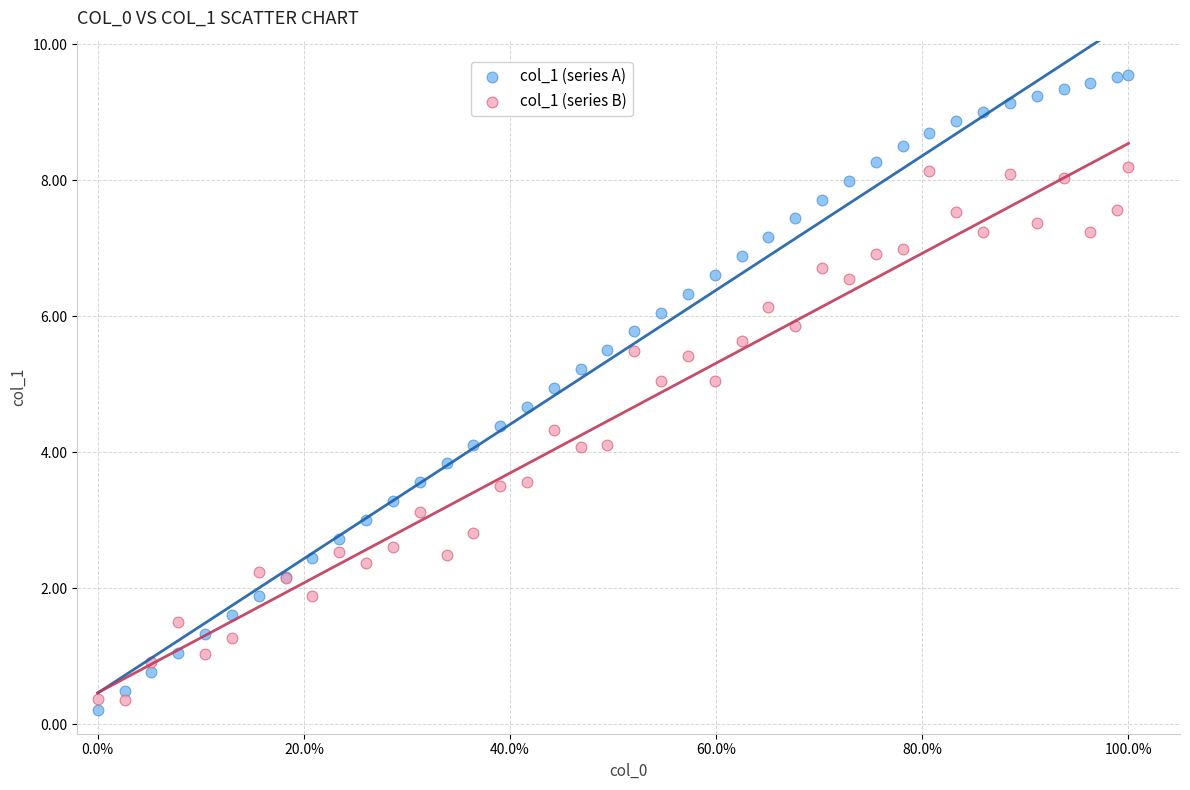

Which series has the largest Y range (max minus min)?

col_1 (series A)